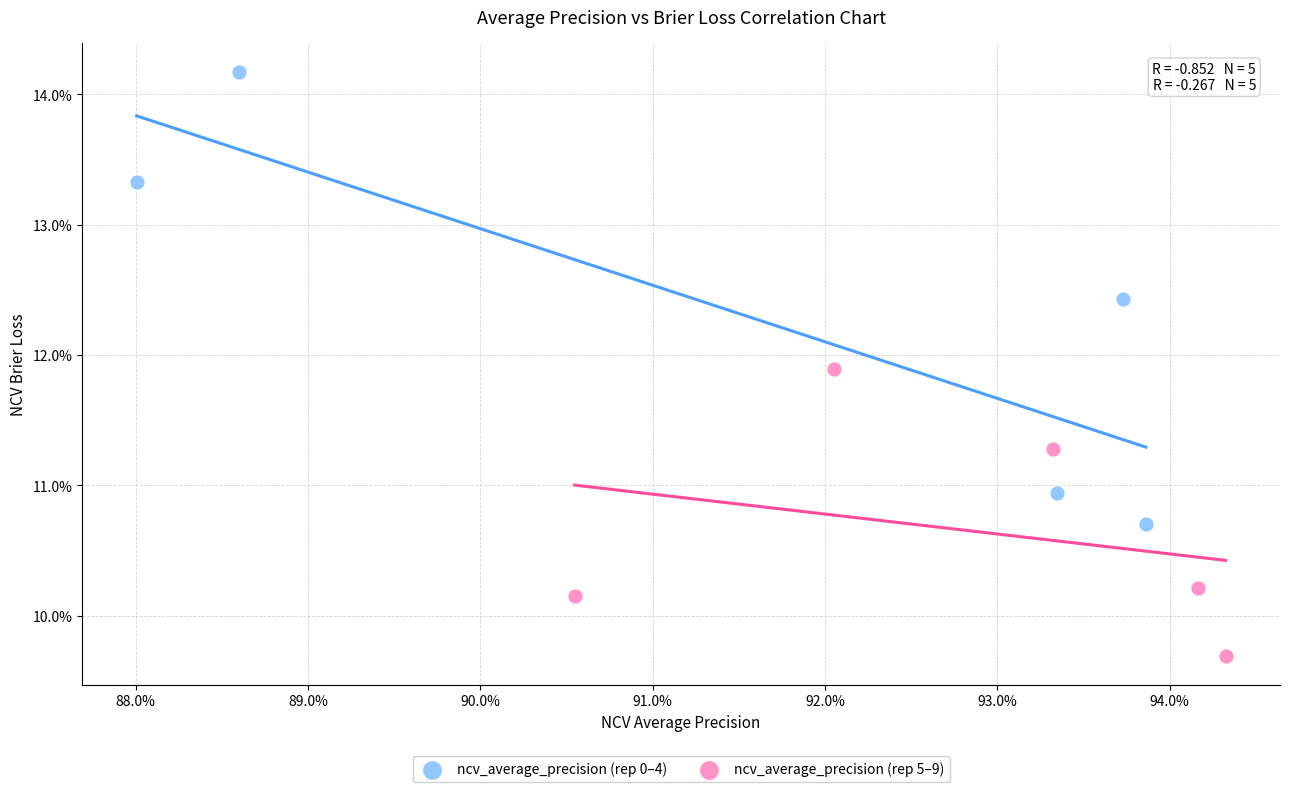

What are all the series names shown in the legend?

ncv_average_precision (rep 0–4), ncv_average_precision (rep 5–9)